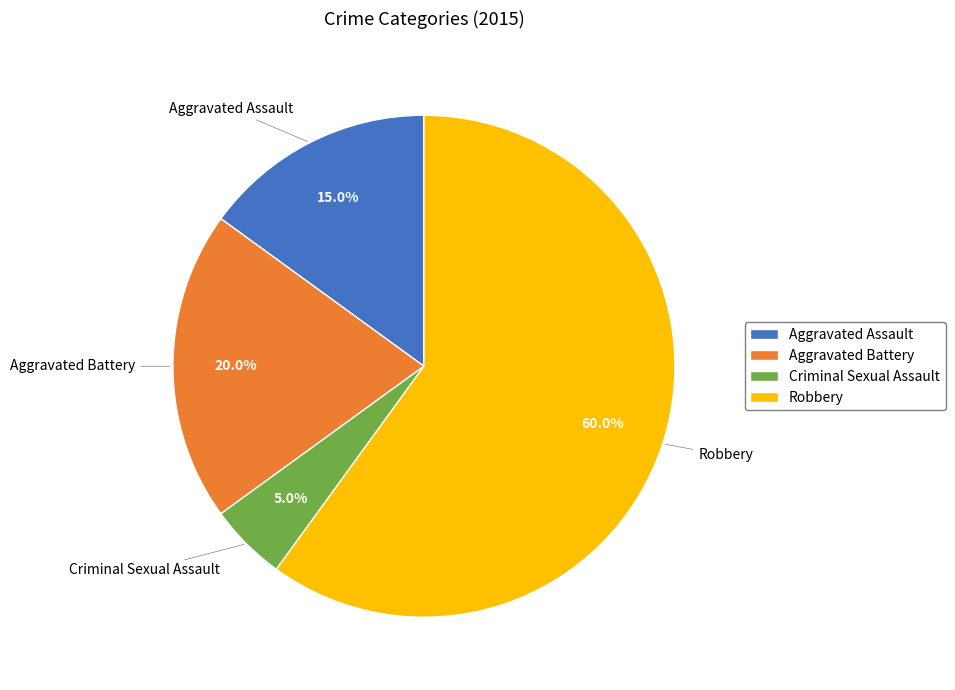

What is the ratio of the value at Criminal Sexual Assault to the value at Aggravated Assault?

0.3